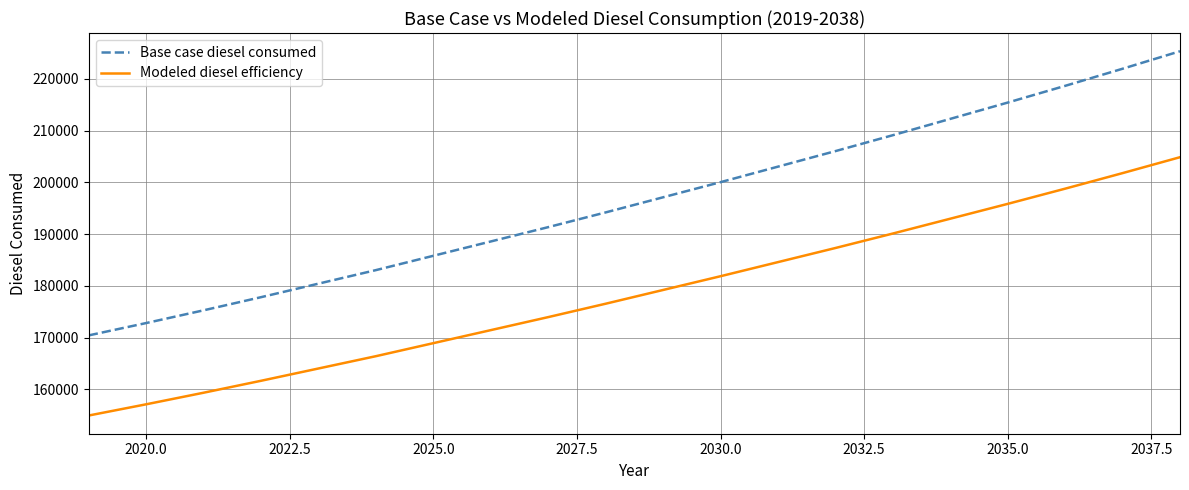

What is the minimum value for Modeled diesel efficiency?

154933.4